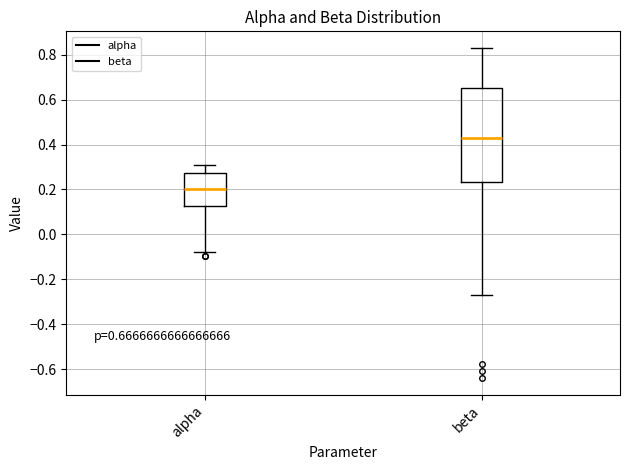

Comparing the boxes themselves (not the whiskers), which one is the tallest?

beta